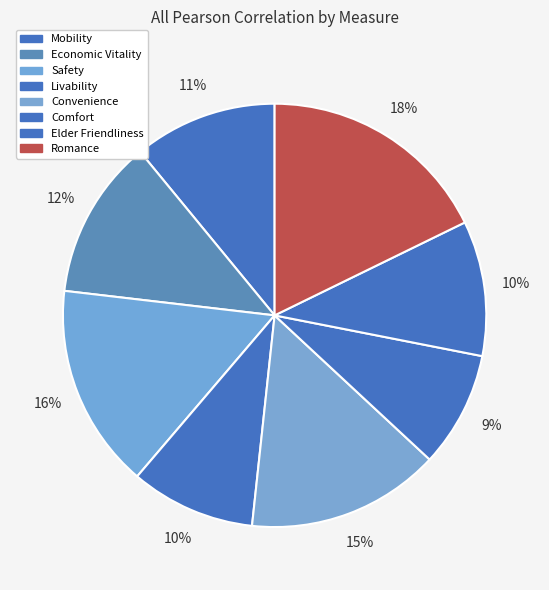

How many segments does this pie chart have?

8